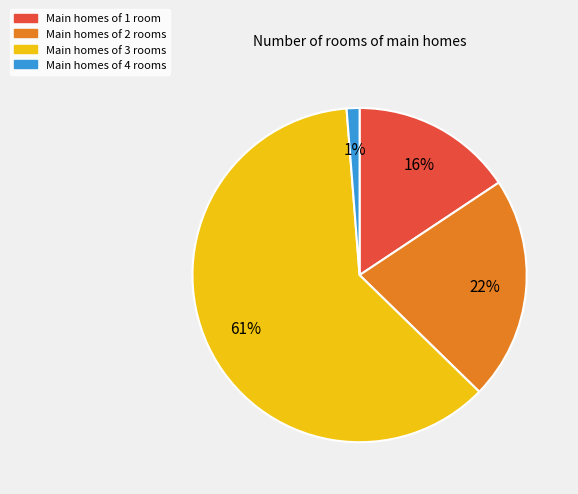

How many segments does this pie chart have?

4